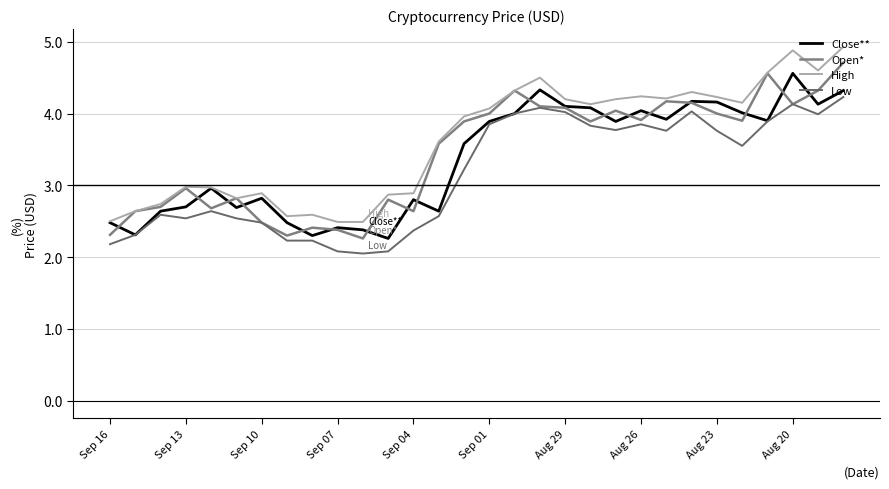

What is the minimum value for High?

2.5